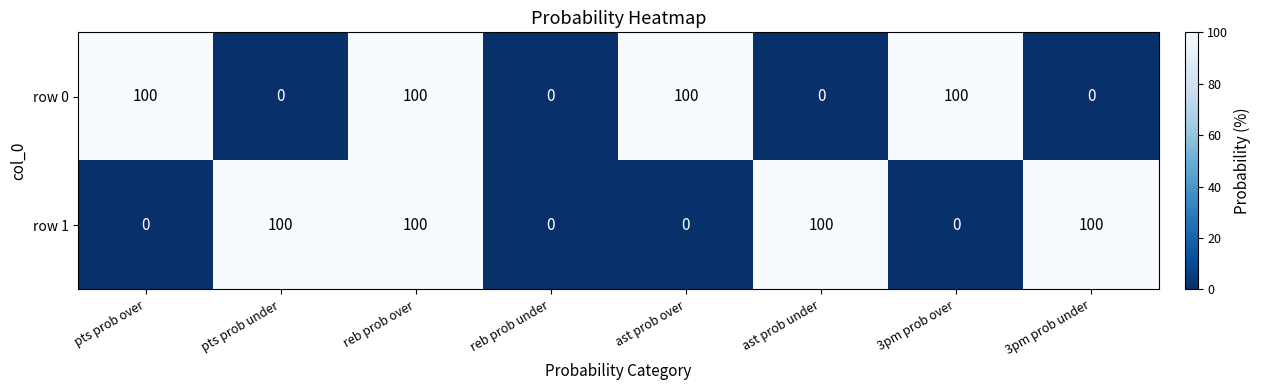

What is the highest value of the row 0 series?

100